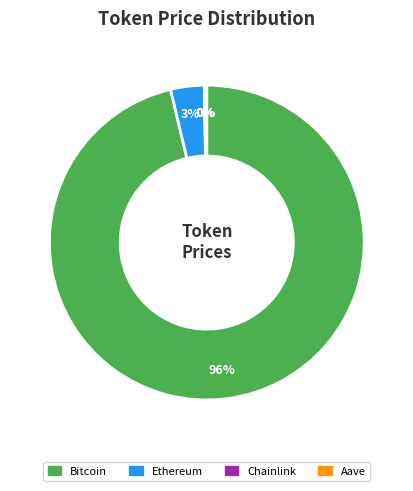

To the nearest percent, what portion does Ethereum represent?

3%